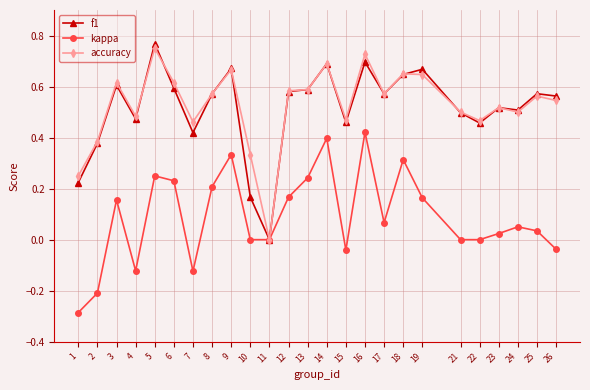

True or false: f1 has a value of 0.2 at 6.

False